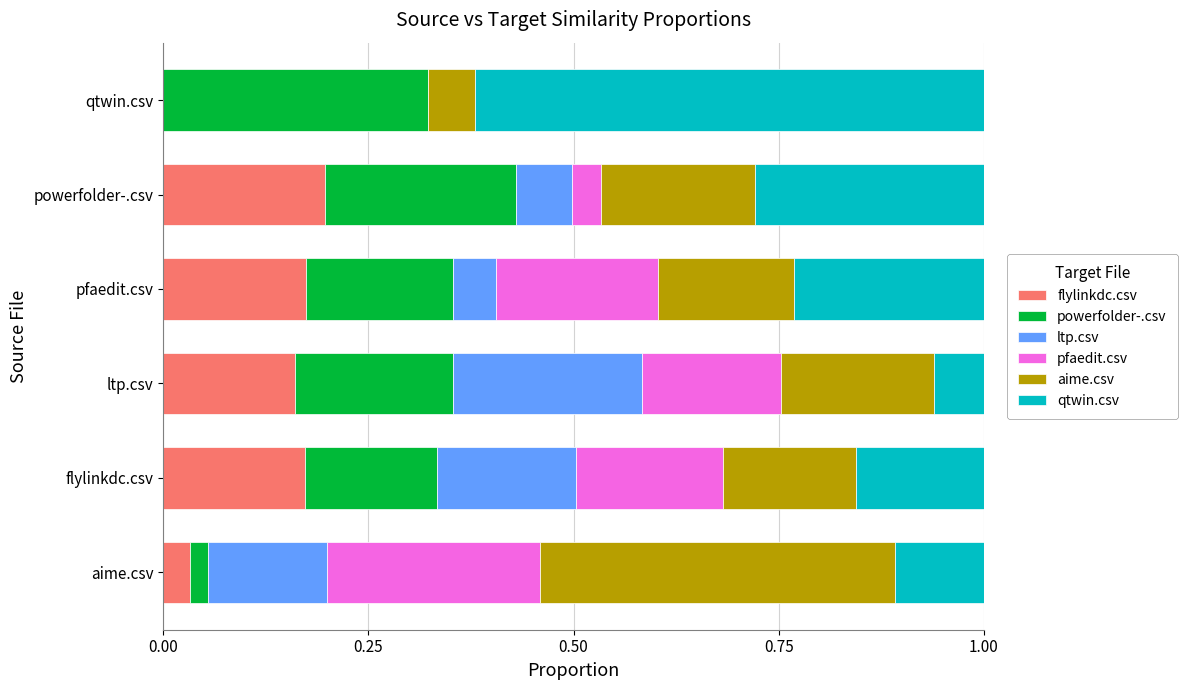

Count the number of data series in this chart.

6